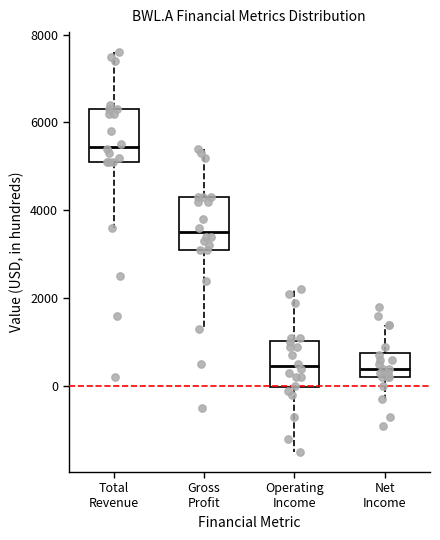

Where does the upper whisker of the box for Operating Income end on the y-axis? The values are not printed on the chart, so give them approximately, as read against the axis.

2200